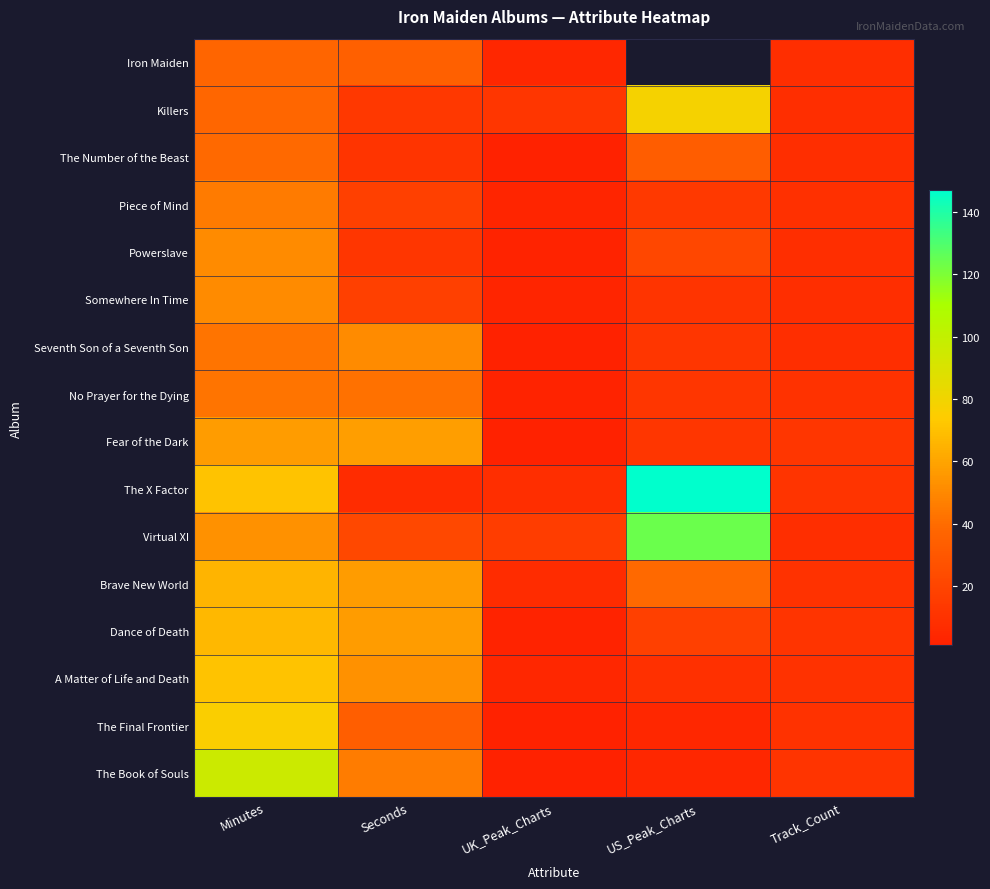

What is the minimum value shown in the chart?

1.0